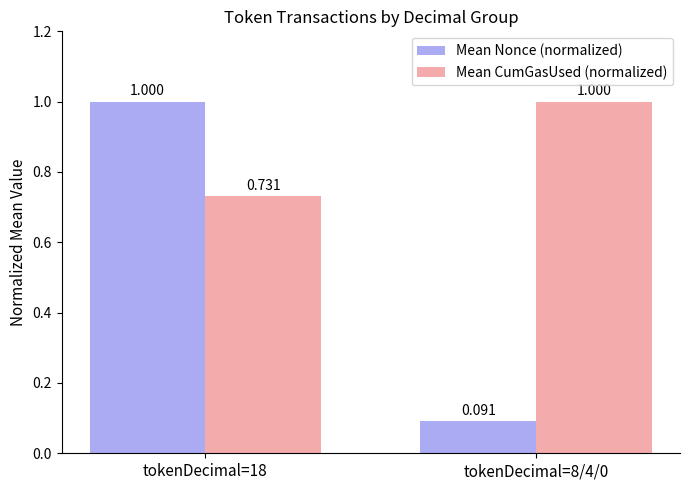

Which series has the largest total across all categories?

Mean CumGasUsed (normalized)